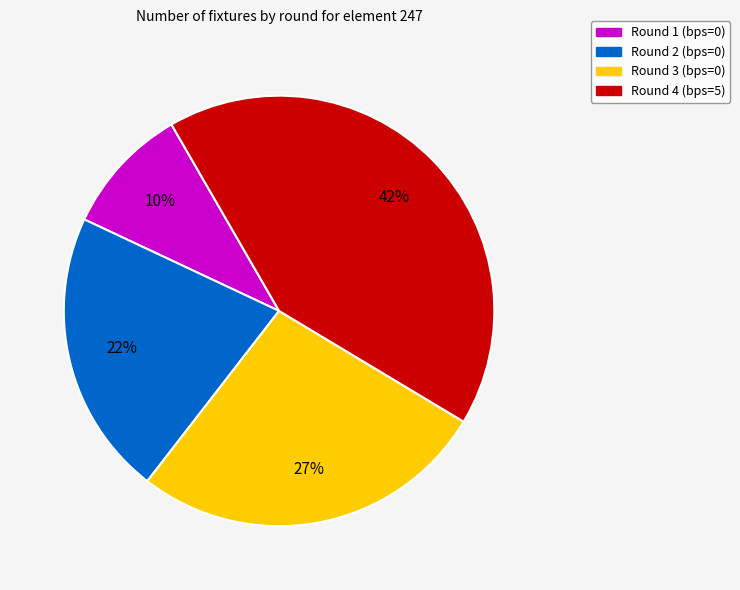

The Round 3 (bps=0) slice represents 27% of the pie. True or false?

True